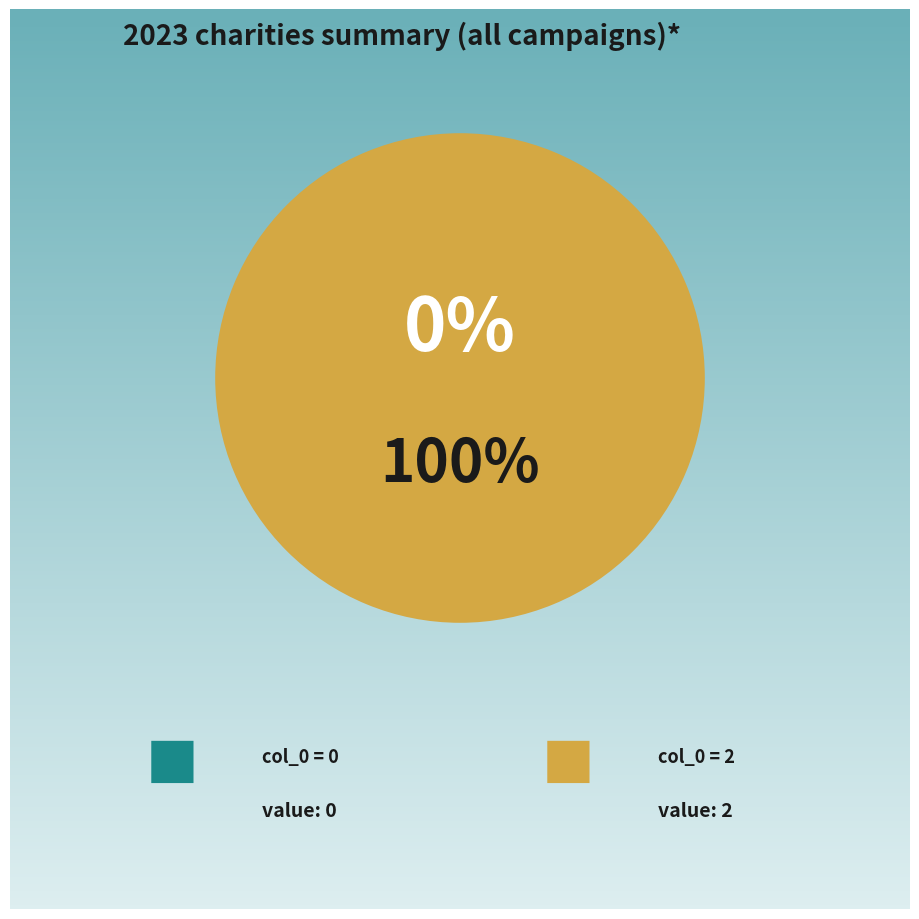

What is the largest slice in the pie chart?

col_0 = 2